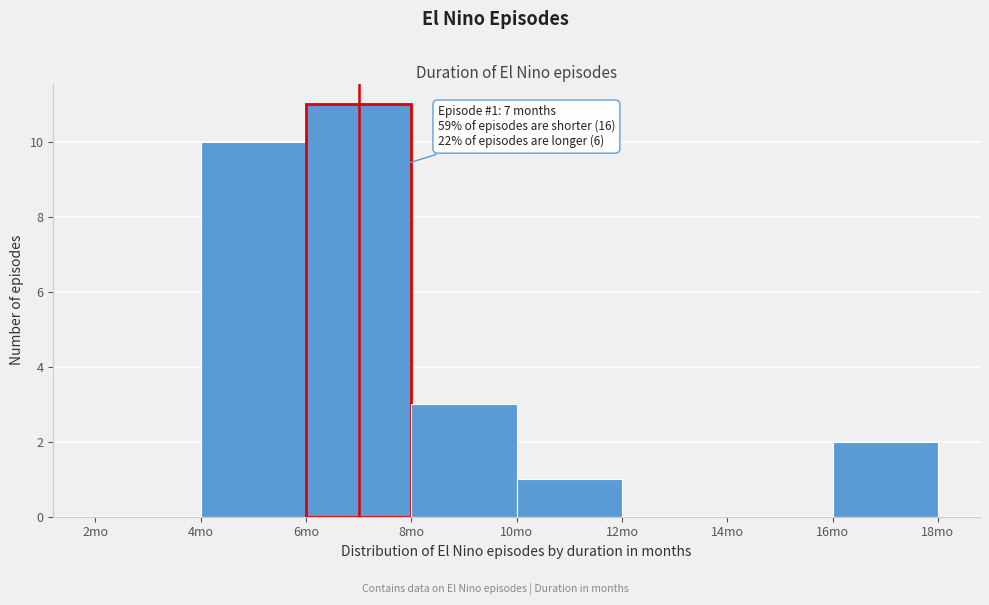

Over which range of the x-axis is the bar tallest?

6 to 8